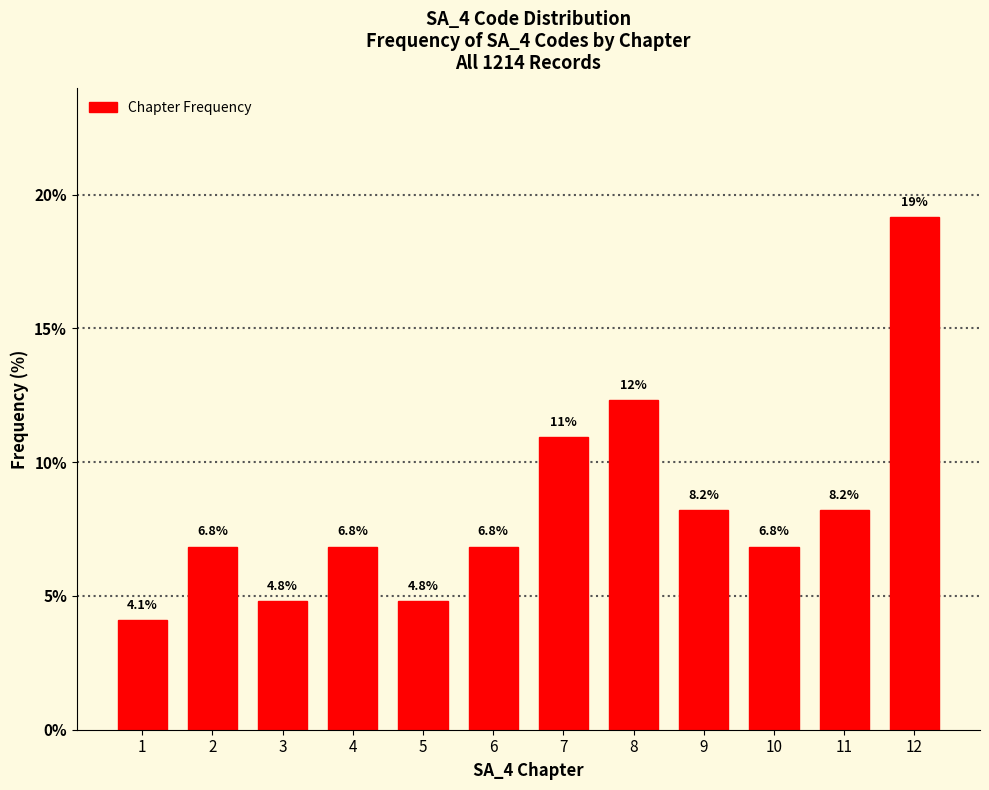

Reading right to left, what are all the values shown in this chart?

12=19.2	11=8.2	10=6.8	9=8.2	8=12.3	7=11.0	6=6.8	5=4.8	4=6.8	3=4.8	2=6.8	1=4.1